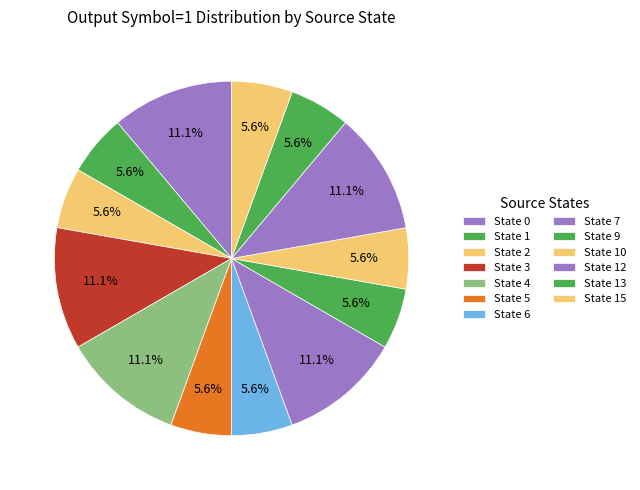

Count the number of slices in the pie.

13